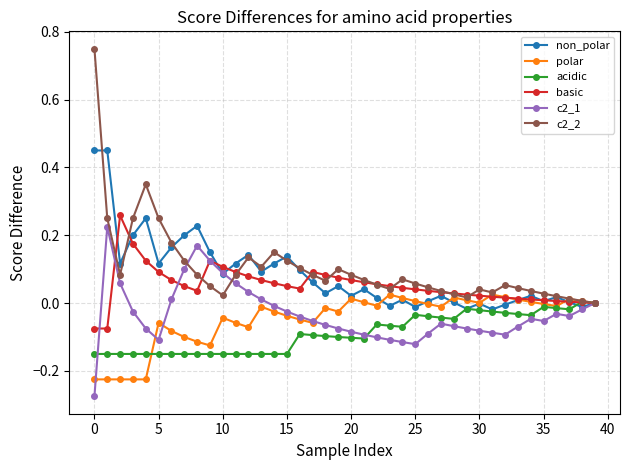

Which series has the widest spread of values?

c2_2